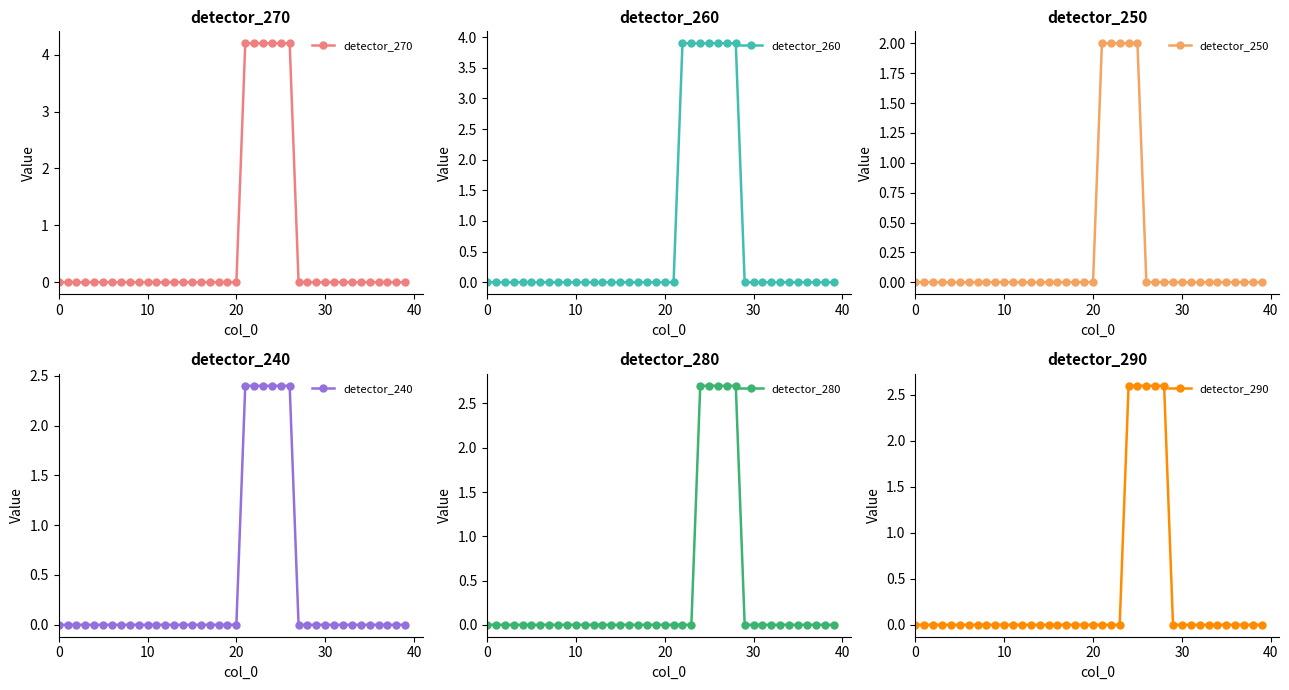

Read the detector_250 value at 21.

2.0